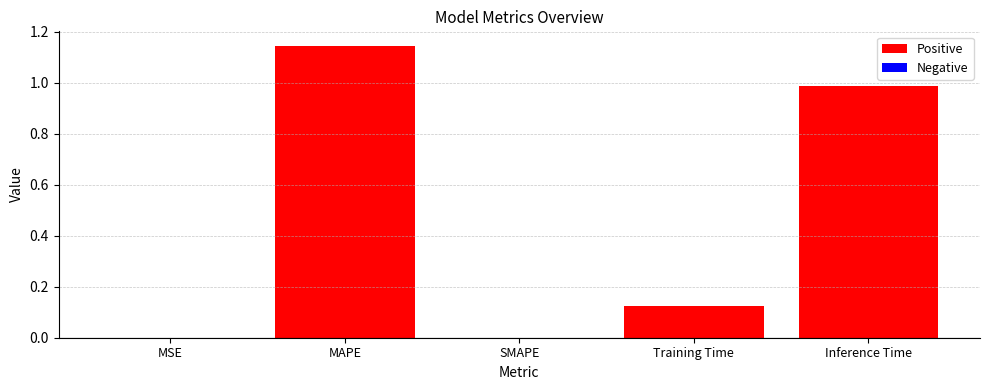

What is the sum of all values?

2.3